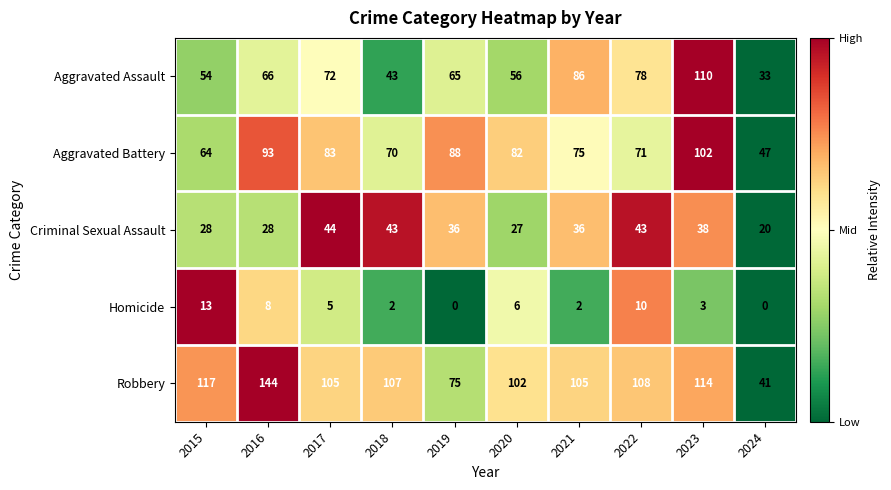

Is it true that Robbery equals 75 at 2019?

True